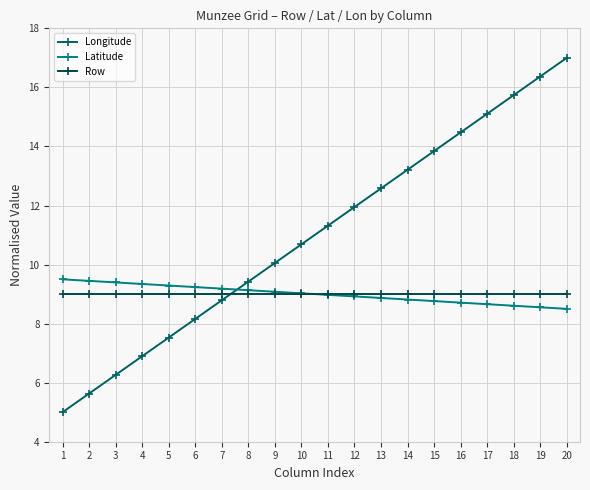

True or false: Row has more than 2 points higher than both neighbors.

False